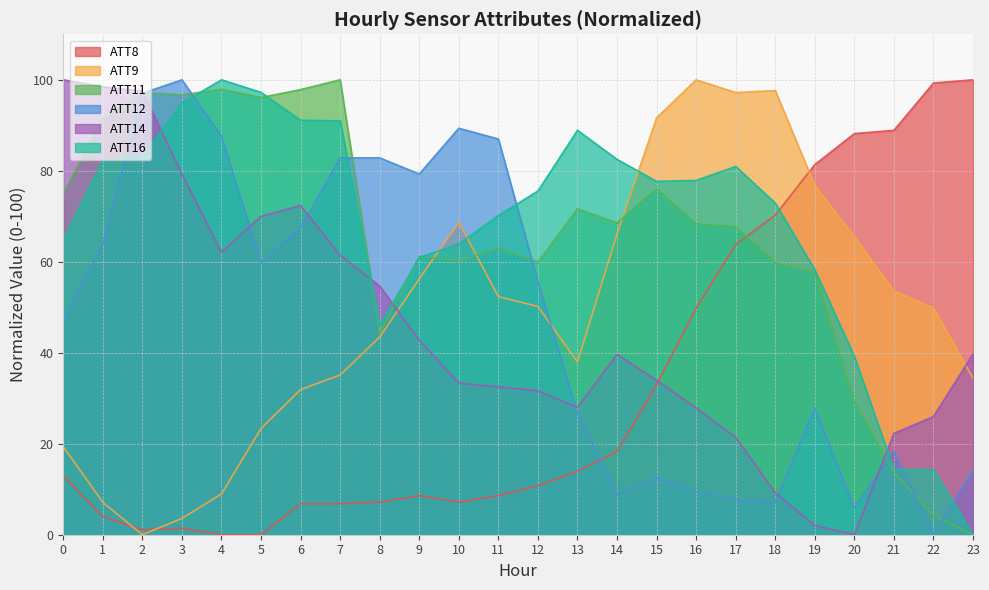

How many interior local peaks does the ATT9 series have?

3